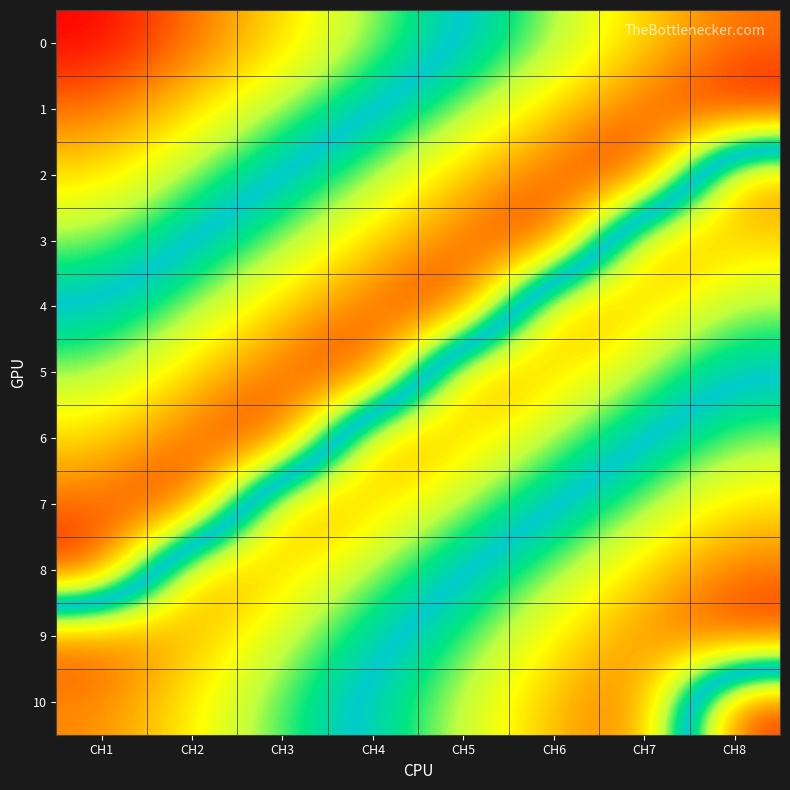

Which series changed the most between CH4 and CH5?

5